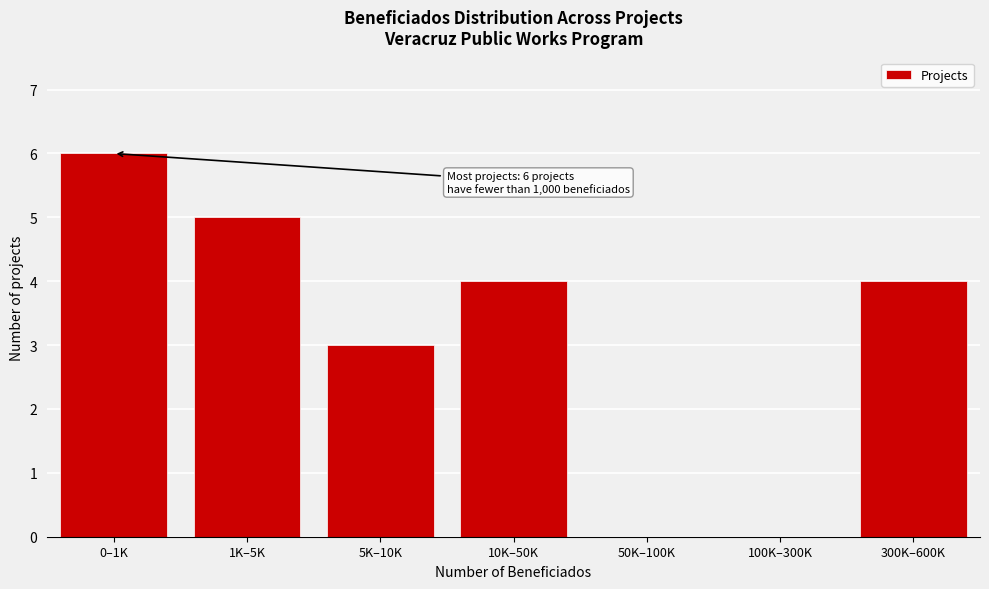

Reading right to left, what are all the values shown in this chart?

300K–600K=4	100K–300K=0	50K–100K=0	10K–50K=4	5K–10K=3	1K–5K=5	0–1K=6